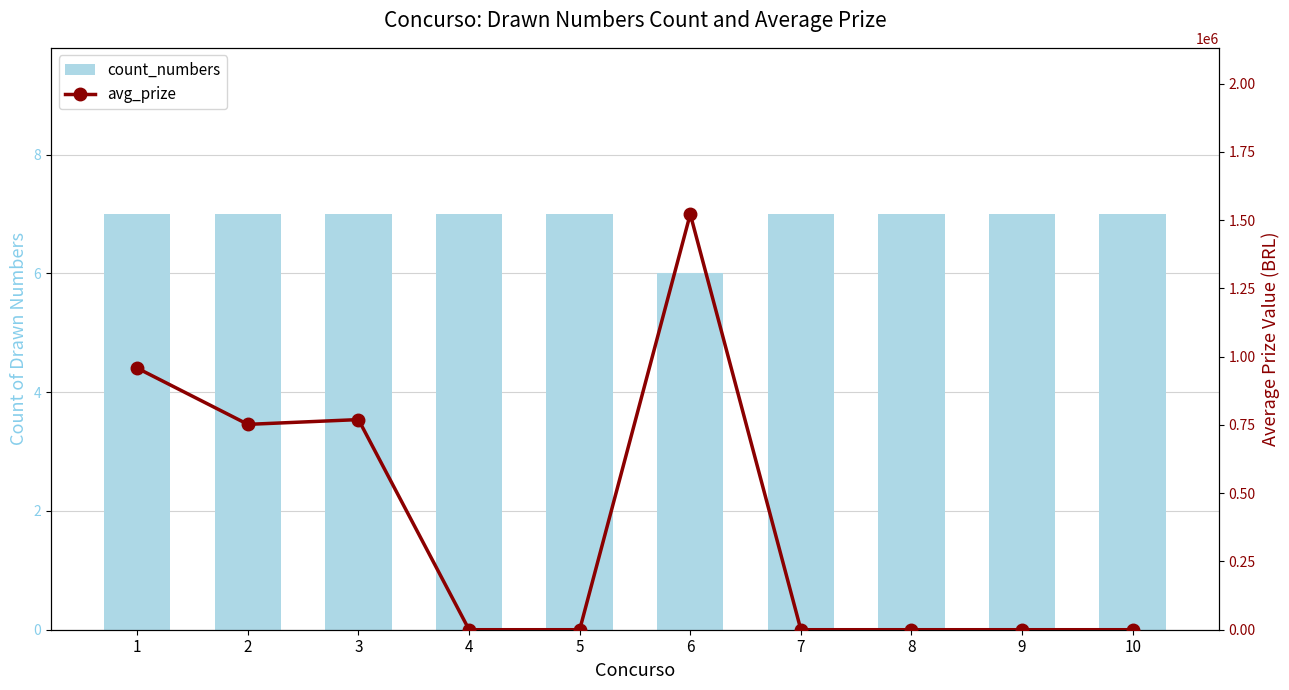

Where is count_numbers nearest to the value 6?

6